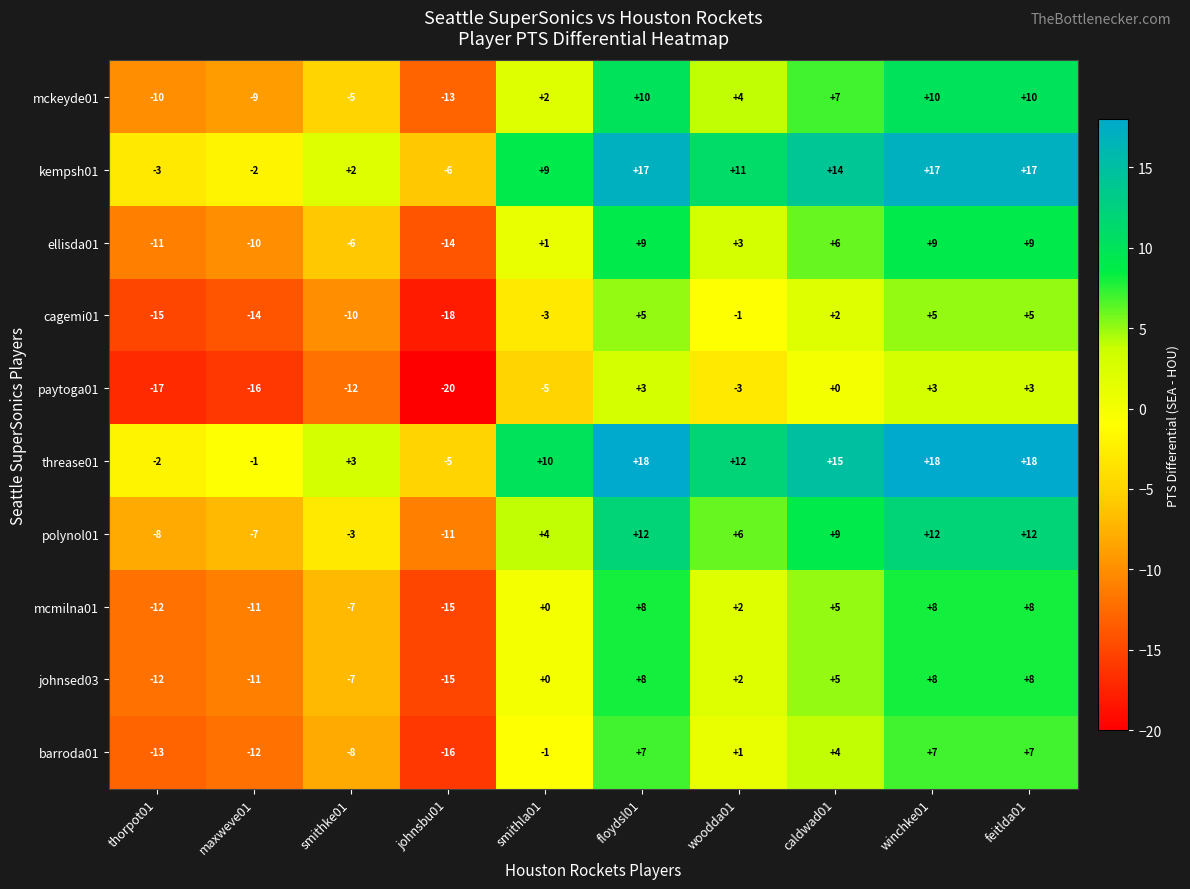

What is the smallest value displayed?

-20